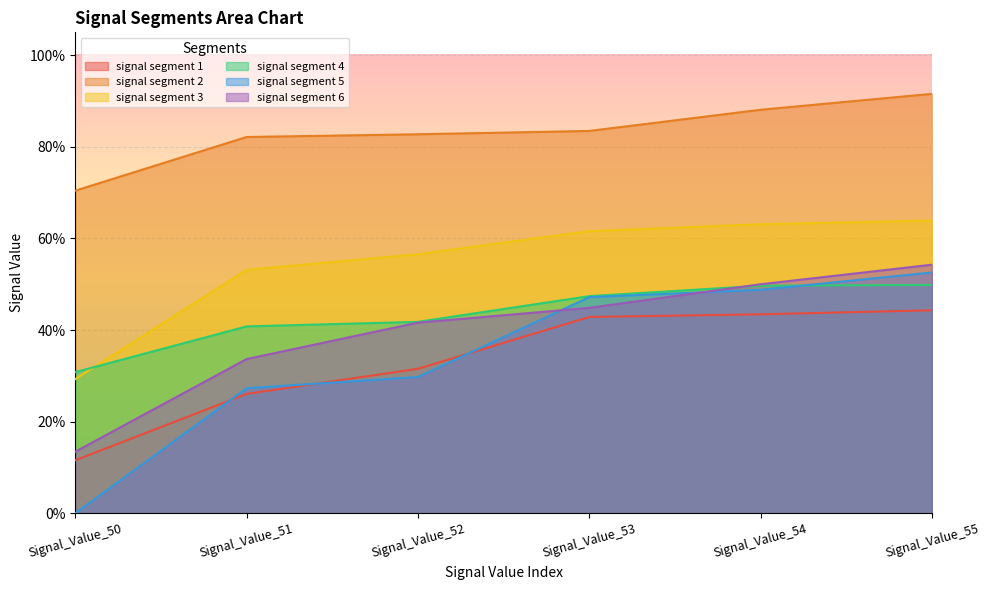

What are all the series names shown in the legend?

signal segment 1, signal segment 2, signal segment 3, signal segment 4, signal segment 5, signal segment 6